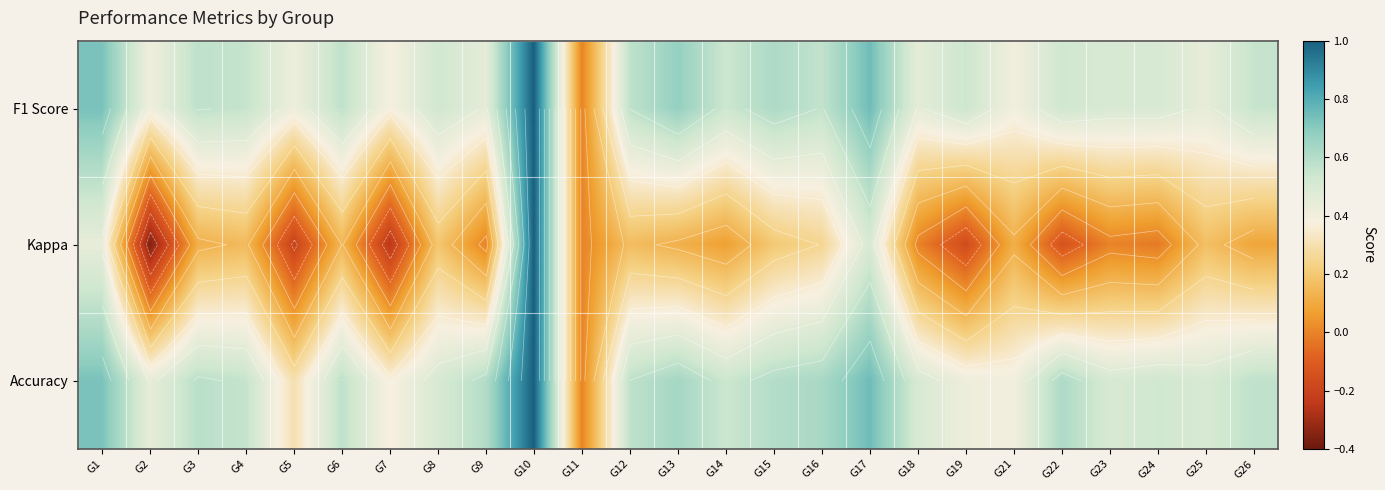

Count the F1 Score values in the range 0 to 1.

25